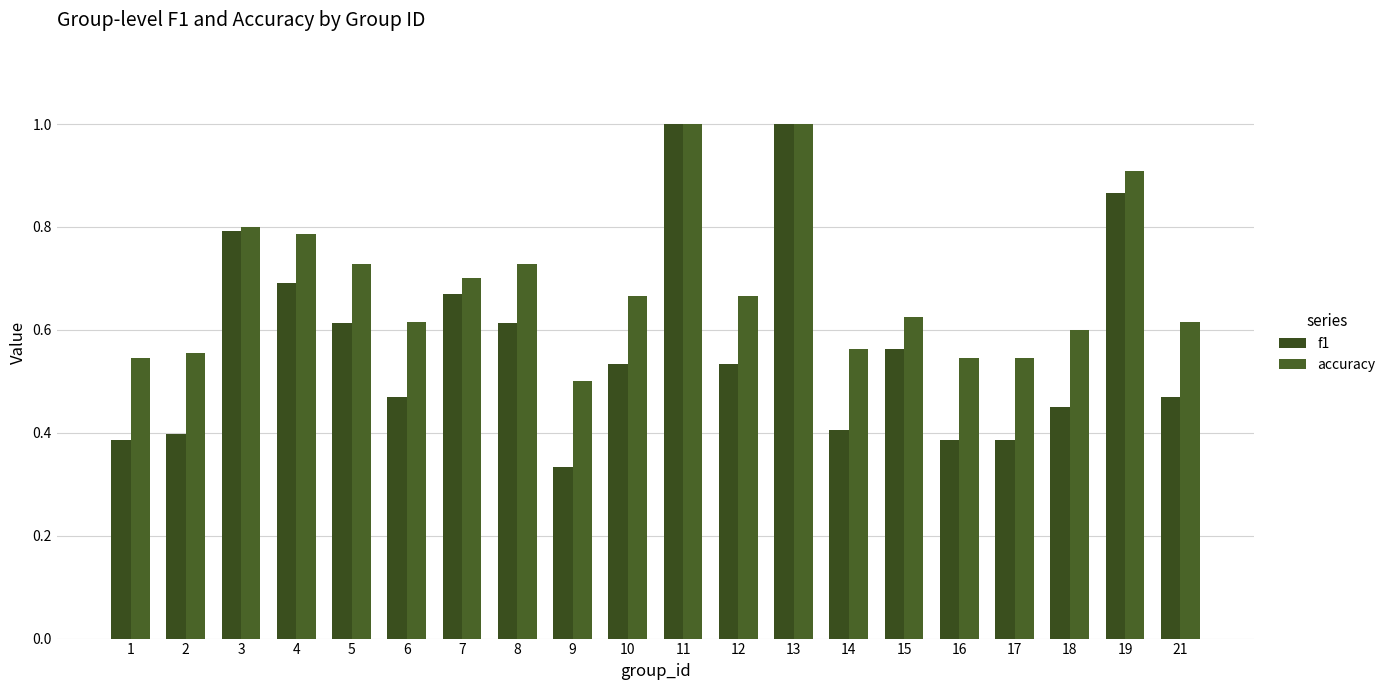

What is the maximum value shown in the chart?

1.0